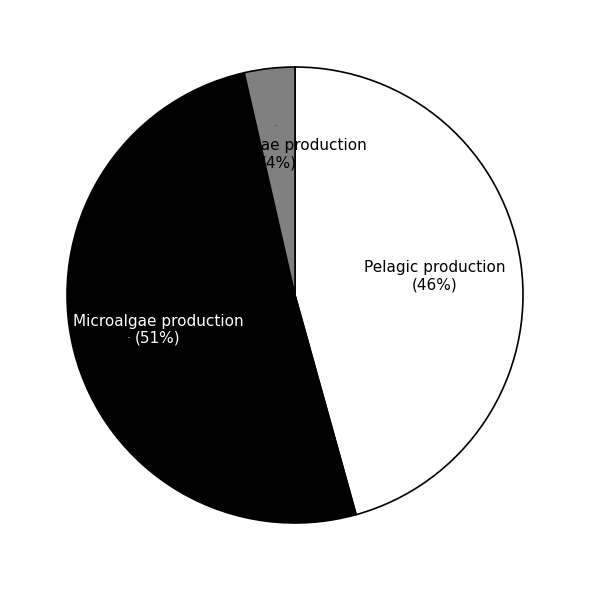

To the nearest percent, what is the difference between the time and 100.000000298141 slice percentages?

5%